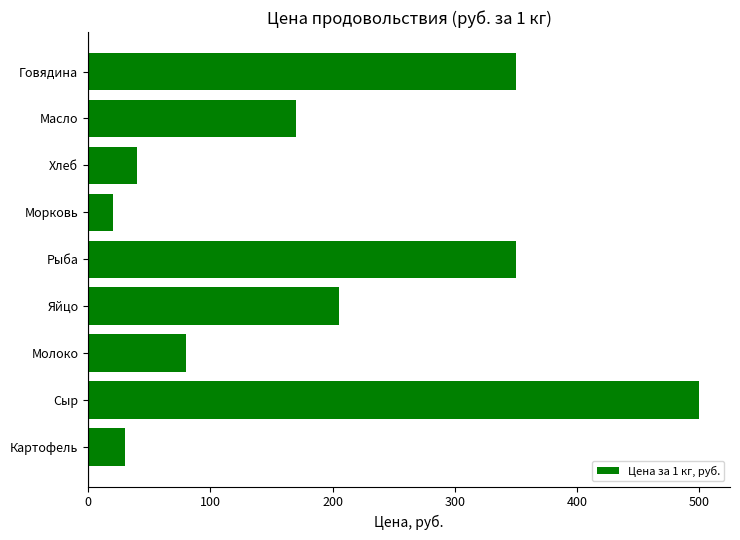

What is the sum of the values at Сыр and Рыба?

850